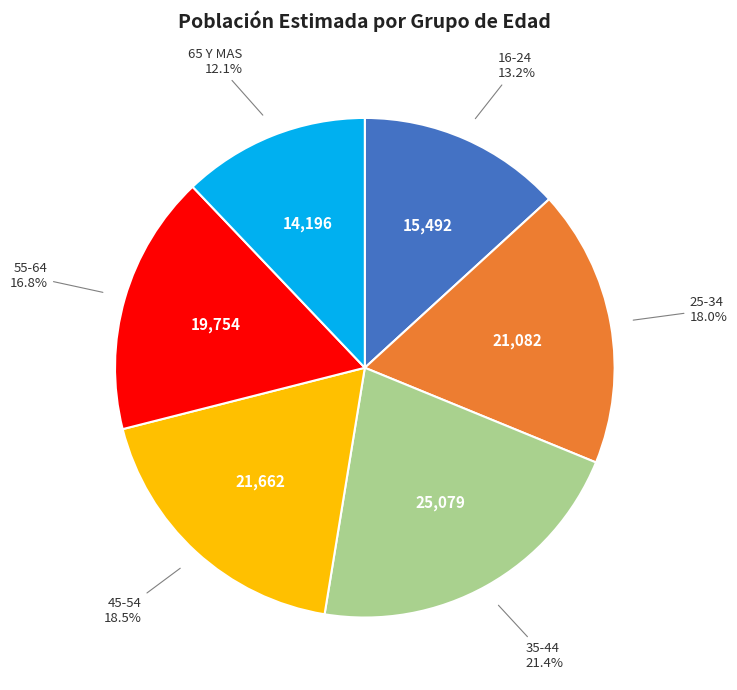

Does any single category account for the majority?

No